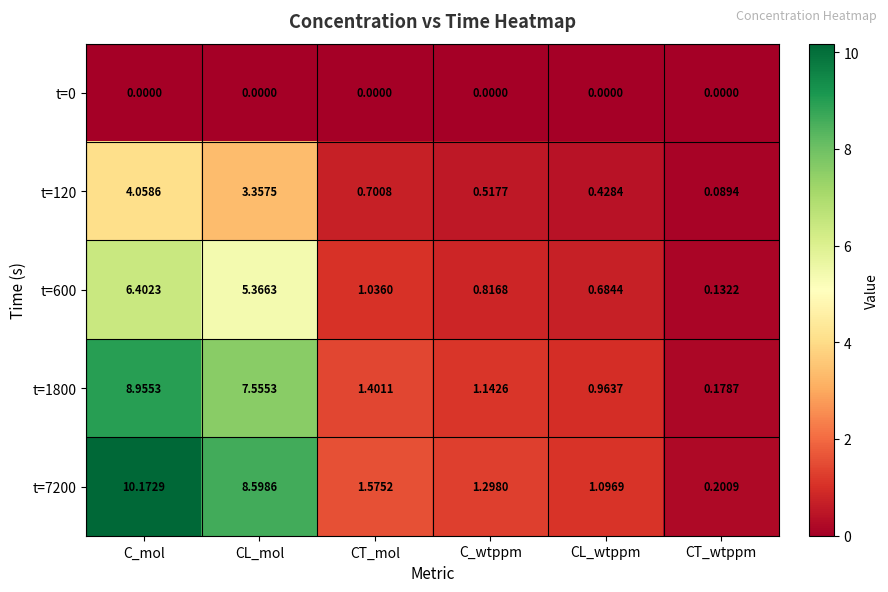

List the labels in order of t=7200 value, largest first.

C_mol, CL_mol, CT_mol, C_wtppm, CL_wtppm, CT_wtppm